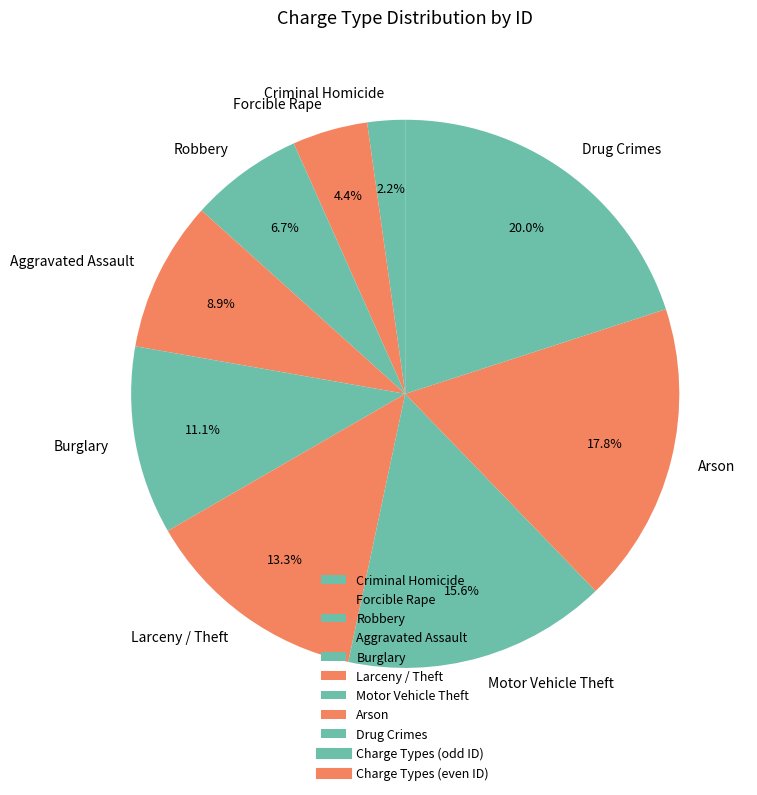

How many slices are in this pie chart?

9